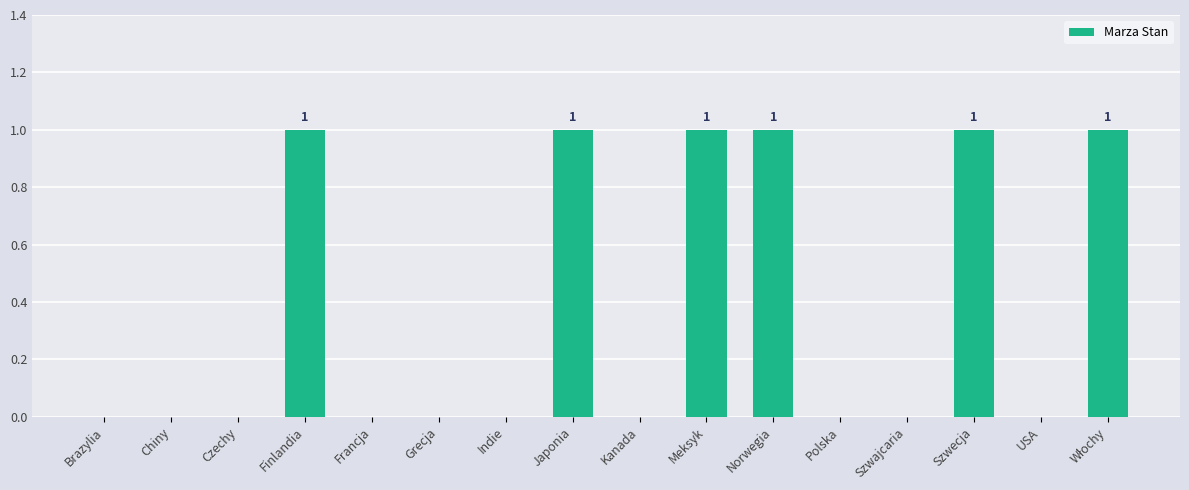

Are the bars horizontal?

No